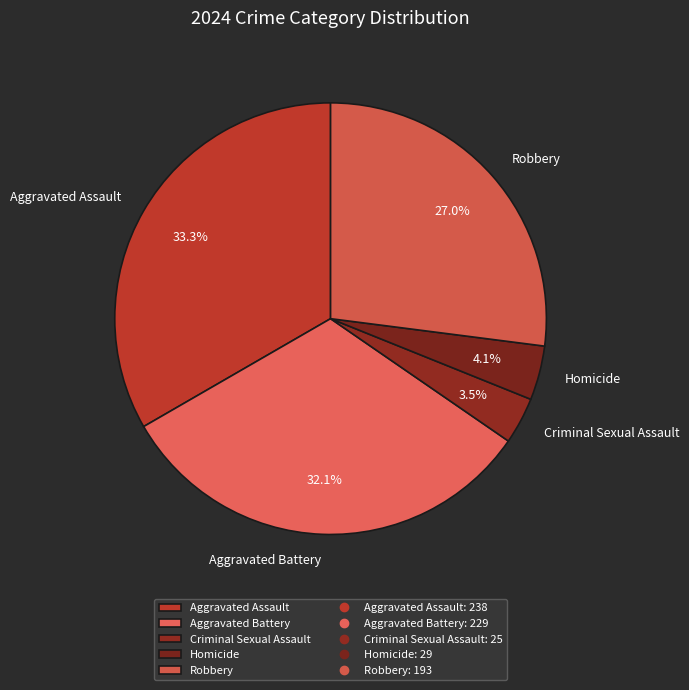

Combined, do Criminal Sexual Assault and Aggravated Battery account for over 50%?

No